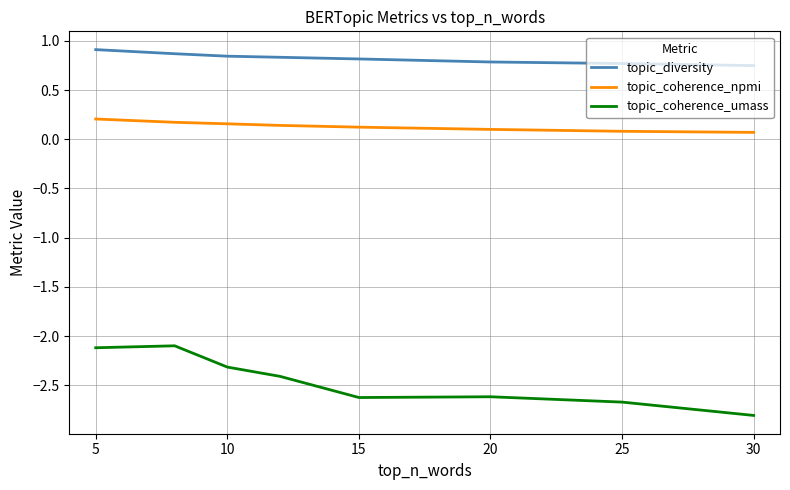

Which series has the largest total across all categories?

topic_diversity